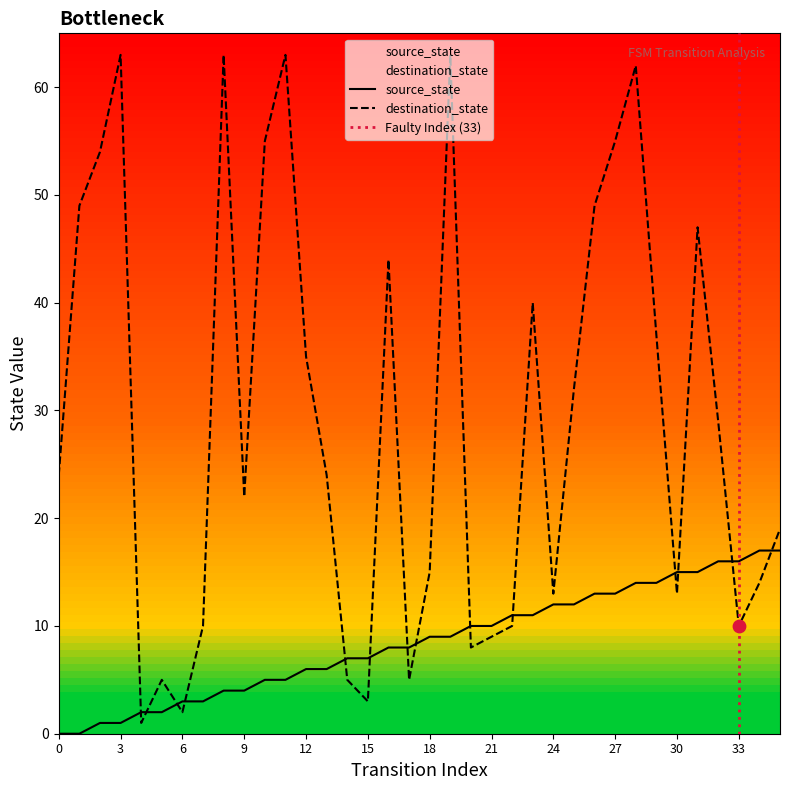

What are all the series names shown in the legend?

source_state, destination_state